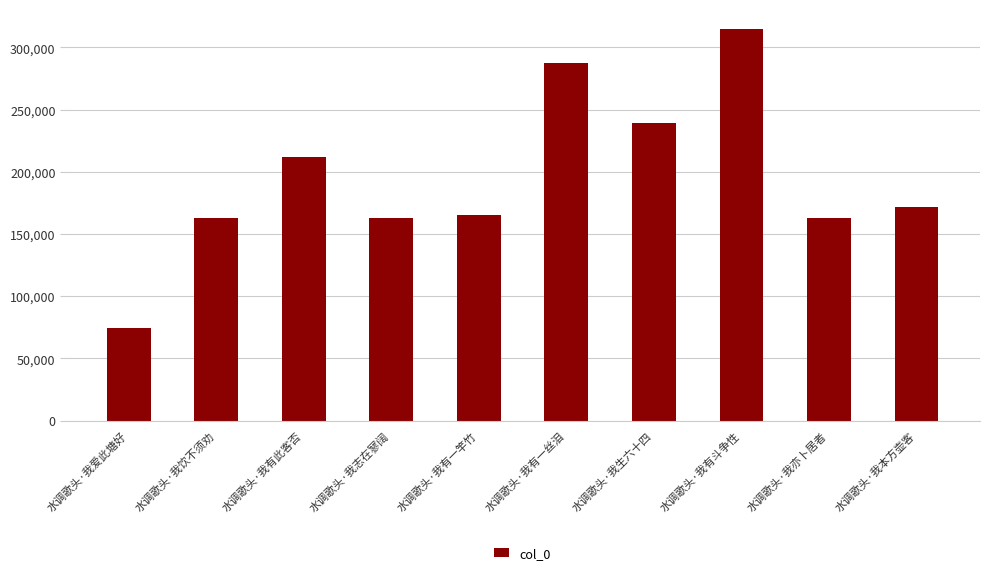

What position from the left is 水调歌头·我有一丝泪?

6